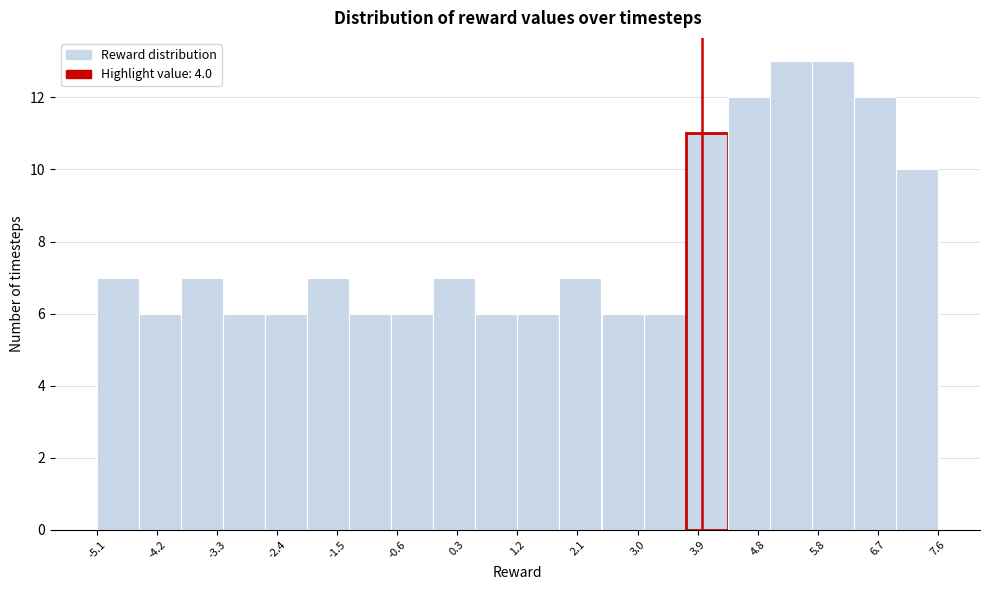

What is the height of the bar covering 2.5 to 3.1 on the x-axis? Neither the bar edges nor the heights are printed on the chart, so give them approximately, as read against the axes.

6